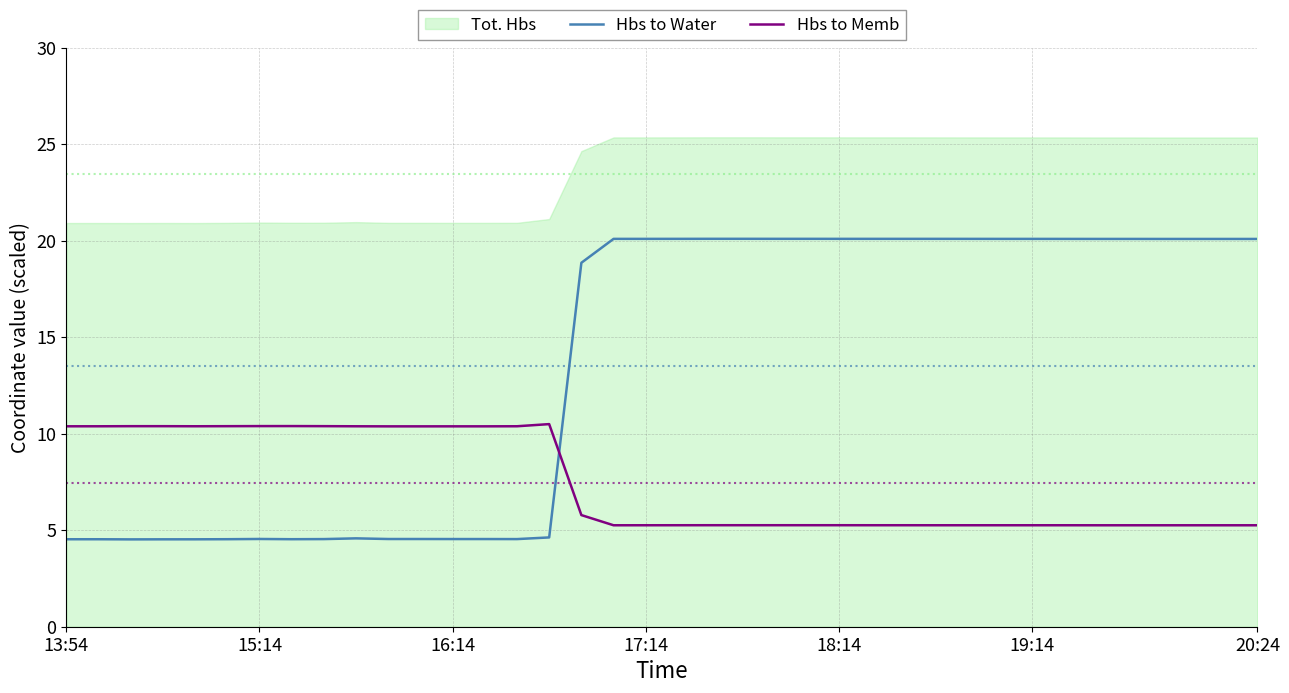

What is the minimum value for Hbs to Memb?

5.3